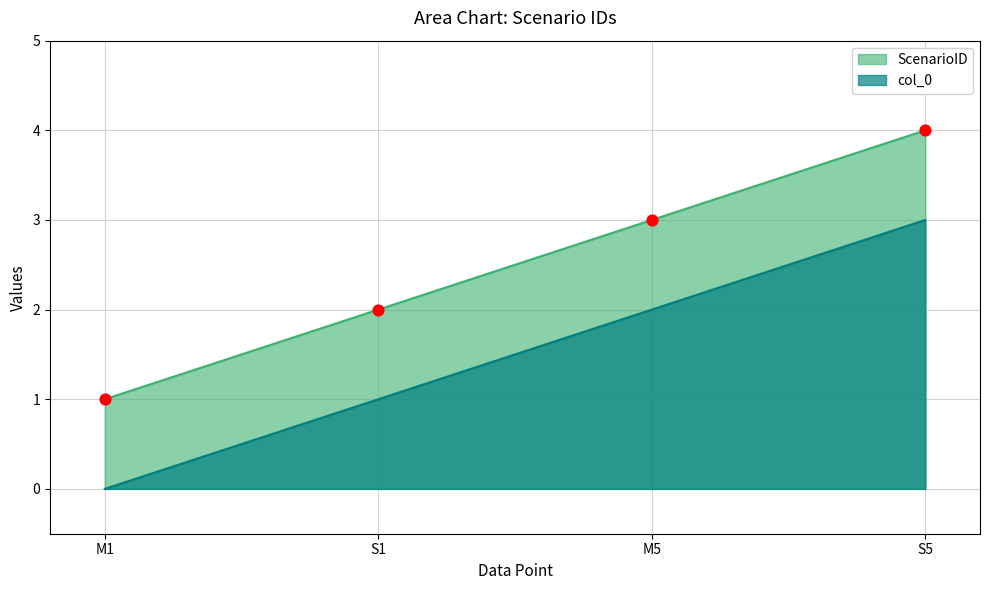

Which series reaches the minimum Y coordinate?

col_0